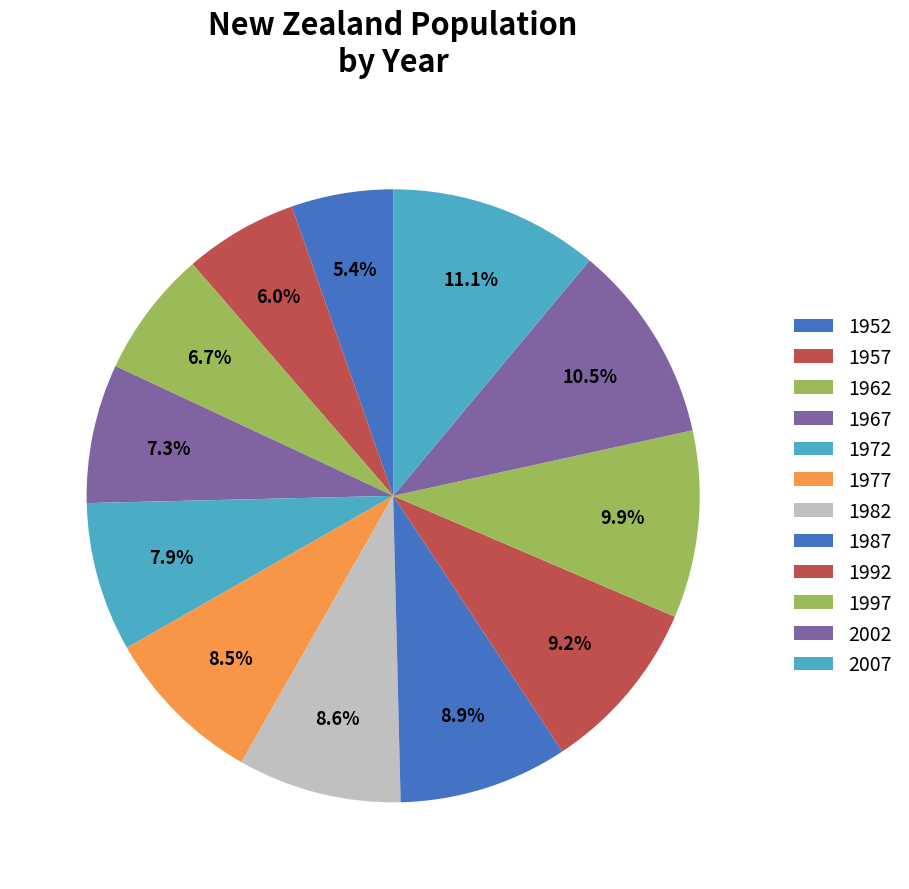

How many segments does this pie chart have?

12